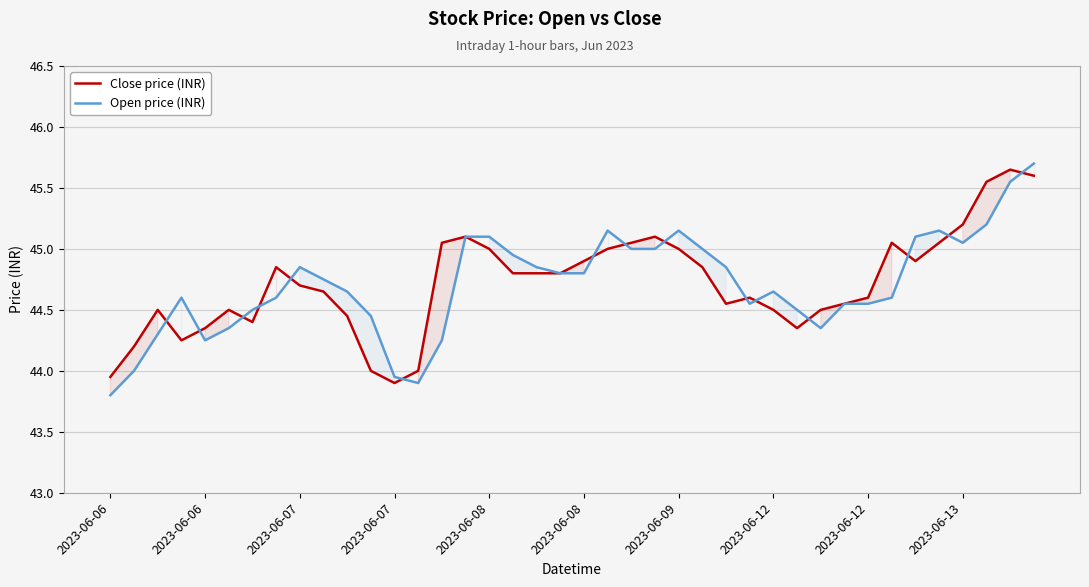

Does the chart display data point markers on the line(s)?

No